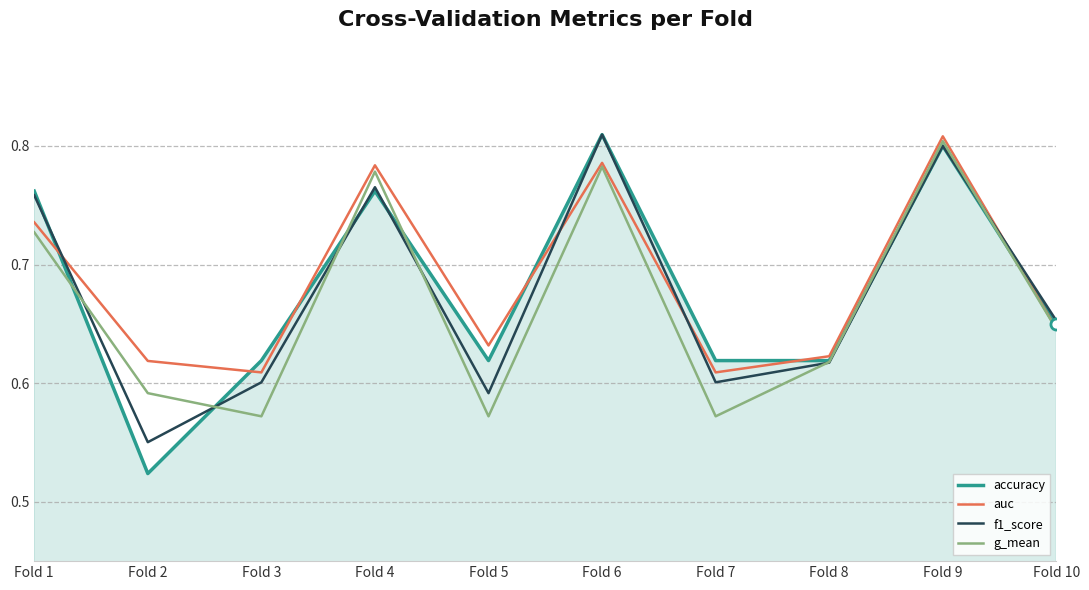

How many categories are shown in the chart?

10